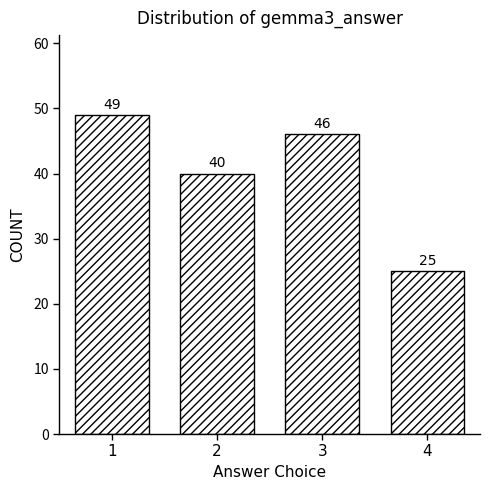

Reading left to right, list all the values displayed in this chart.

1=49	2=40	3=46	4=25